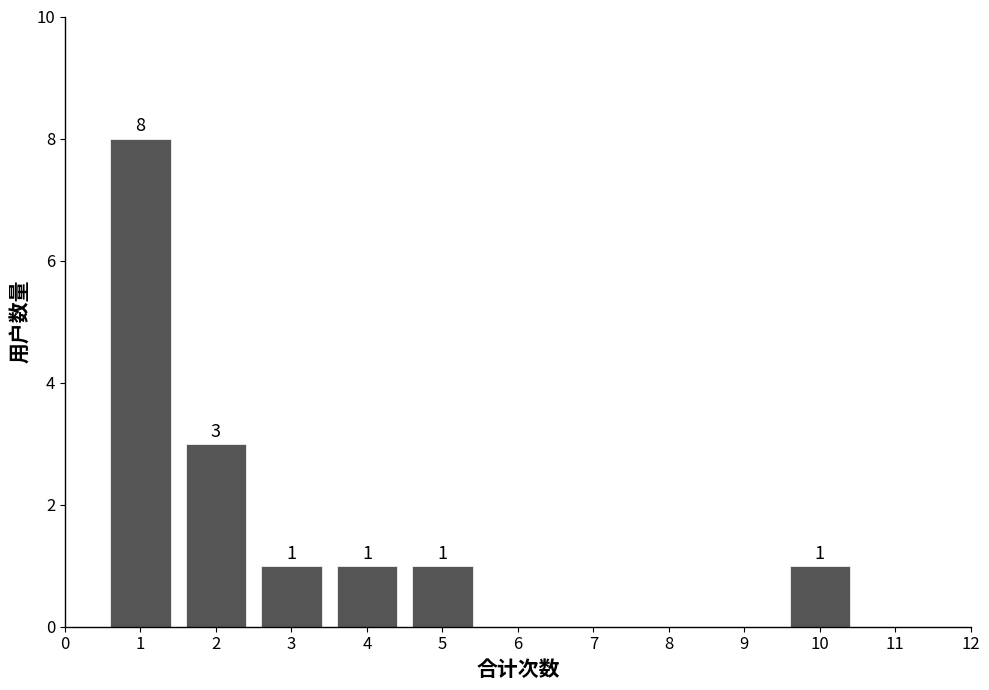

Reading right to left, what are all the values shown in this chart?

1	1	1	1	3	8